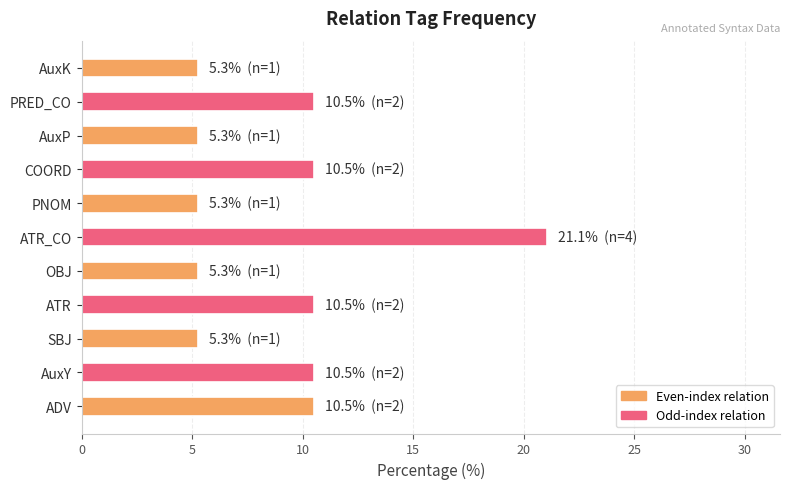

What is the minimum value shown in the chart?

5.3